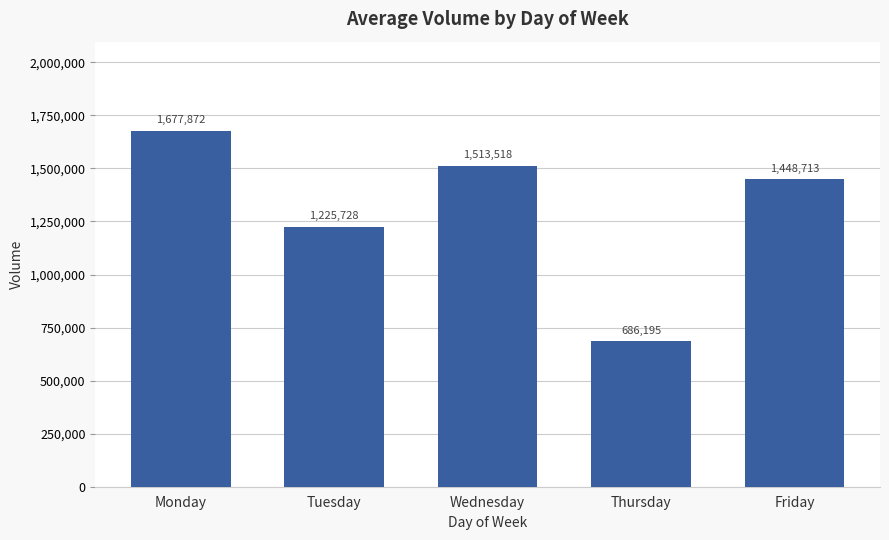

What is the difference between the maximum and minimum values?

991677